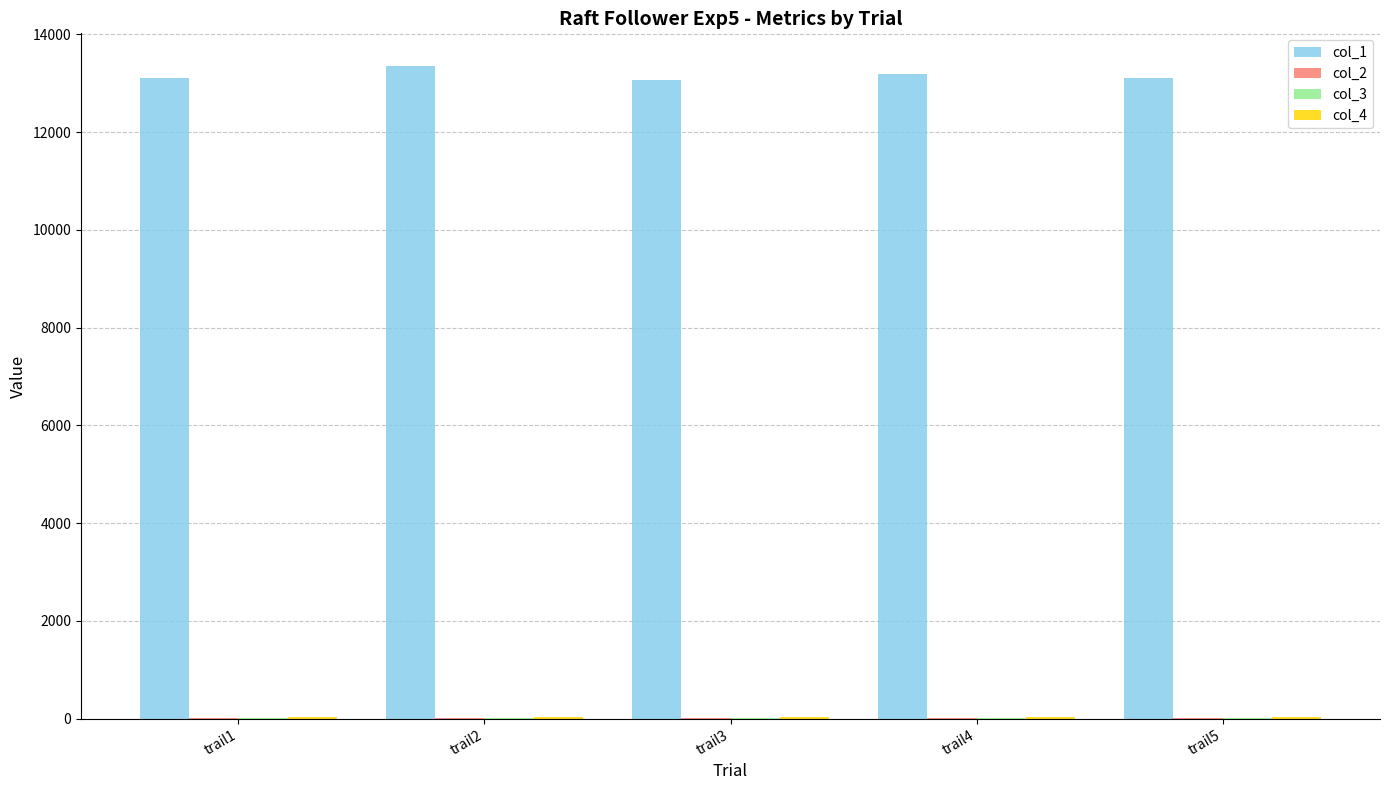

Which series has the largest total across all categories?

col_1